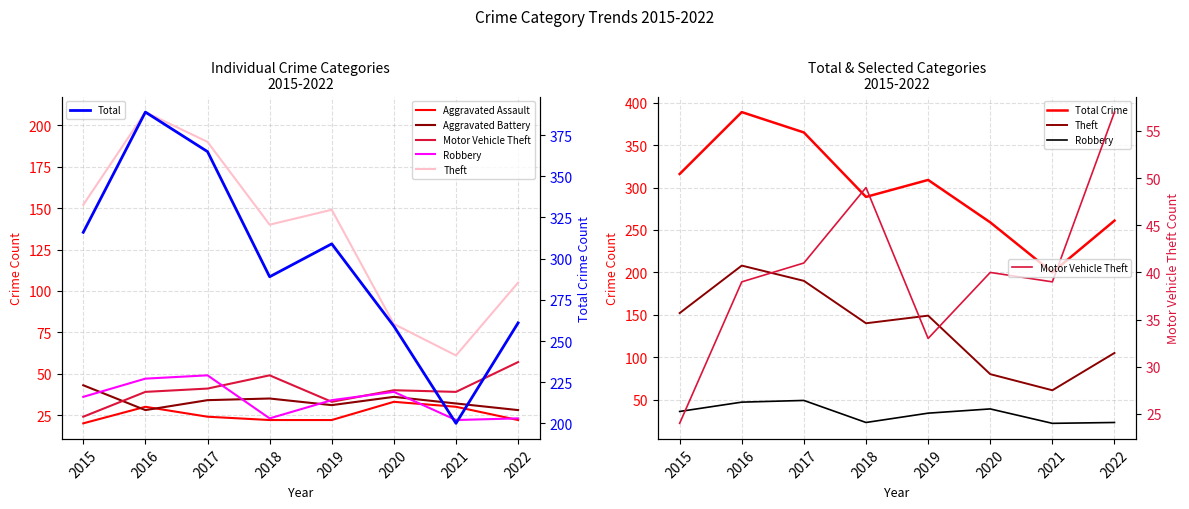

Reading left to right, extract all data points from this chart.

Aggravated Assault: 20	30	24	22	22	33	30	22
Aggravated Battery: 43	28	34	35	31	36	32	28
Motor Vehicle Theft: 24	39	41	49	33	40	39	57
Robbery: 36	47	49	23	34	39	22	23
Theft: 152	208	190	140	149	80	61	105
Total: 316	389	365	289	309	259	200	261